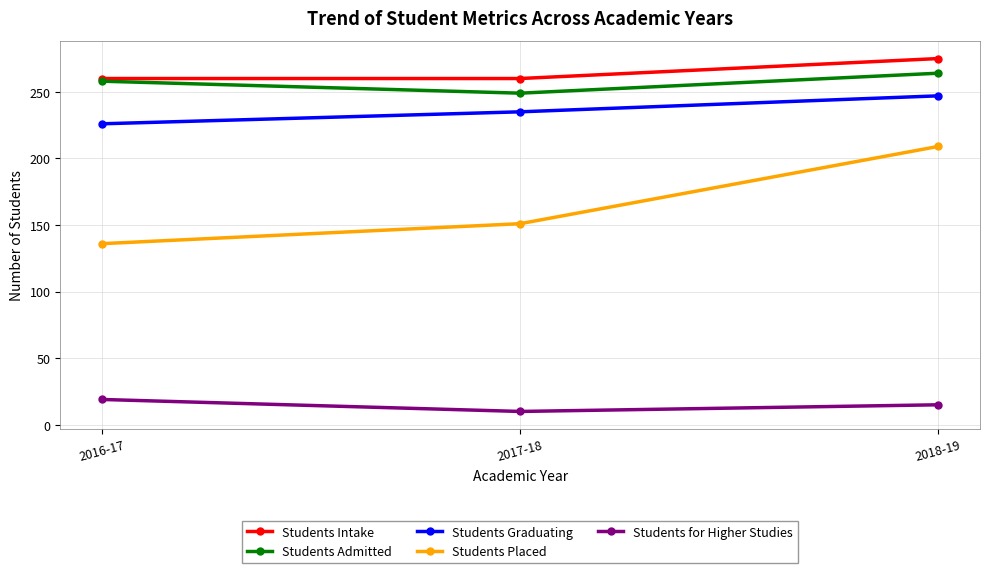

List the labels in order of Students for Higher Studies value, largest first.

2016-17, 2018-19, 2017-18